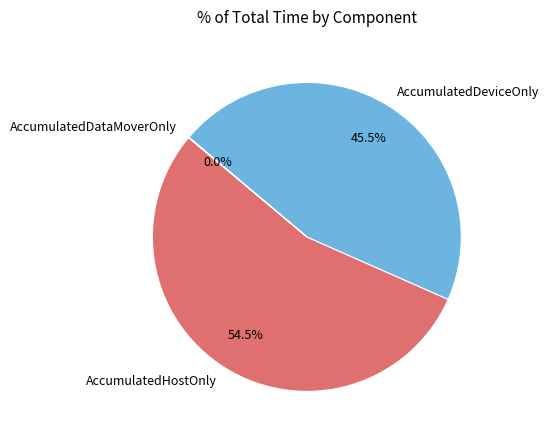

What is the ratio of the value at AccumulatedHostOnly to the value at AccumulatedDeviceOnly?

1.2